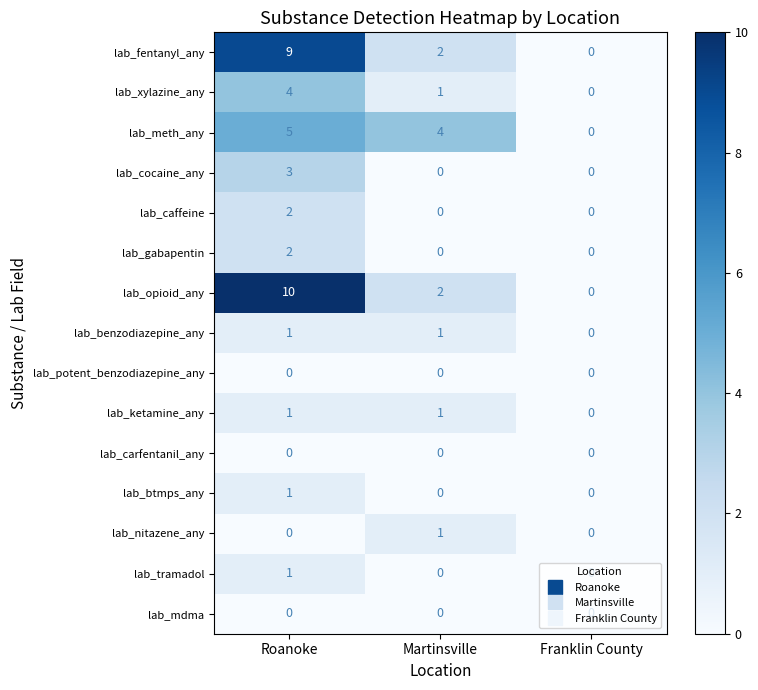

Which series has the largest total across all categories?

lab_opioid_any